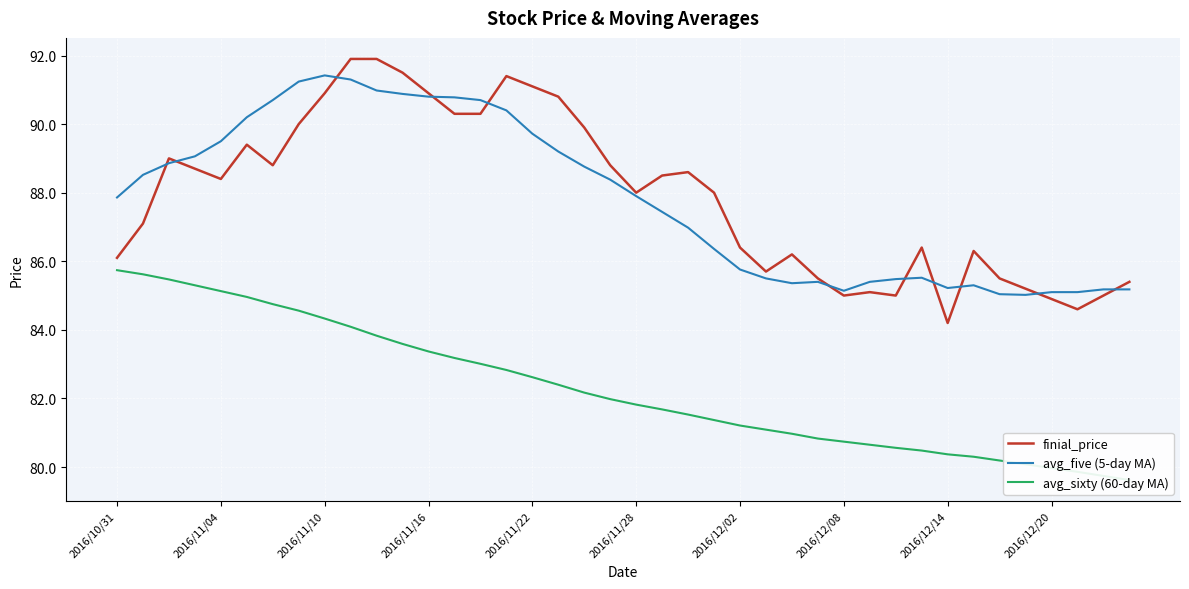

What is the value of the finial_price point at the 6th from the left?

89.4